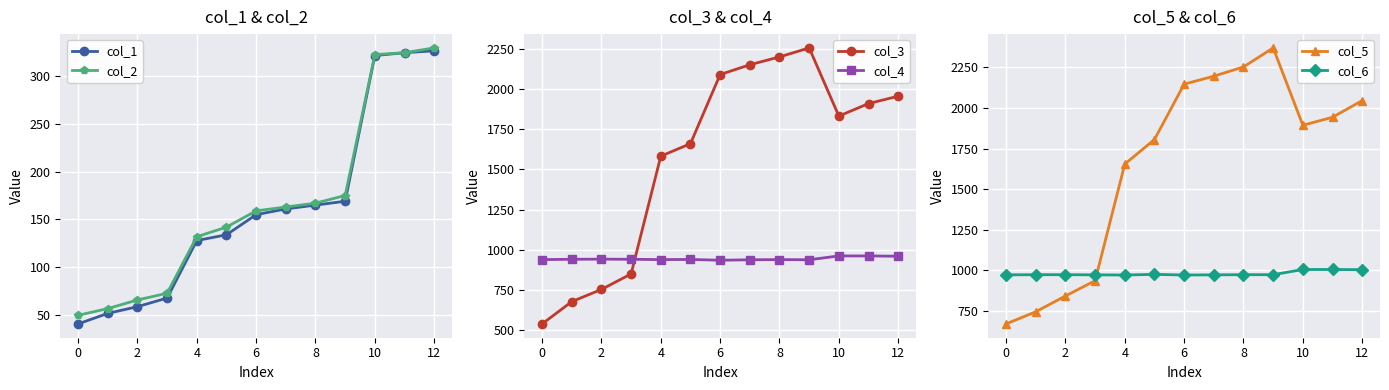

Is the value of col_1 at 10 greater than the value of col_5 at 2?

No